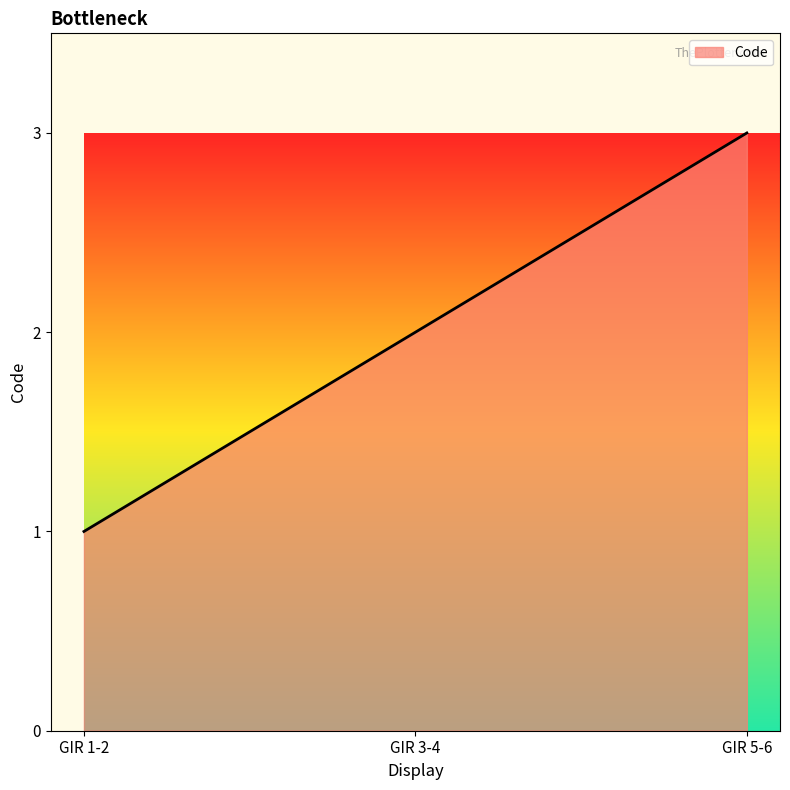

What is the maximum value shown in the chart?

3